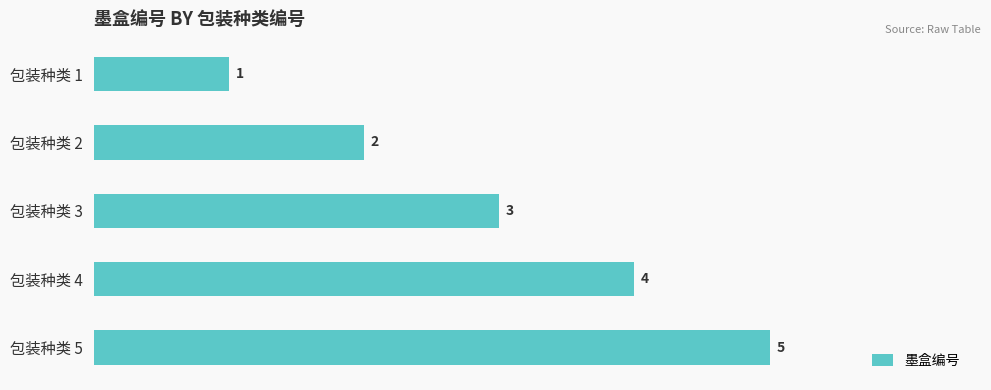

How many distinct data groups are displayed?

1